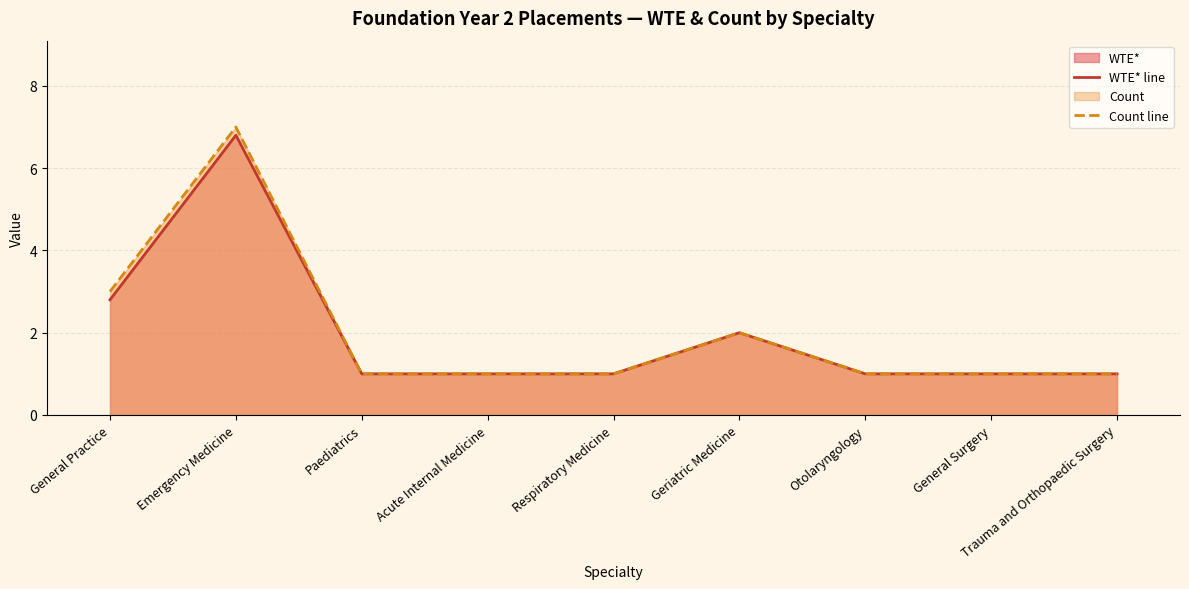

The WTE* line series shows 0.5 at Otolaryngology. True or false?

False